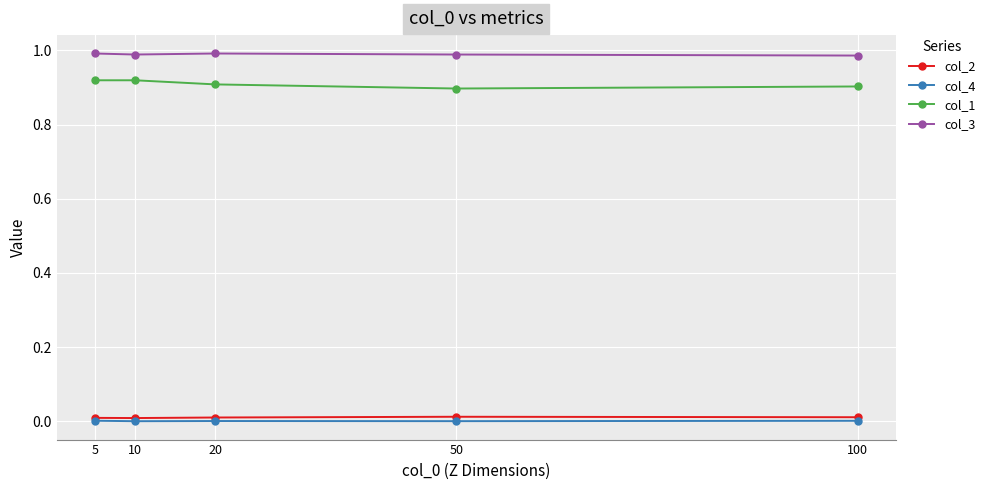

What is the total value across all series at 50?

1.9